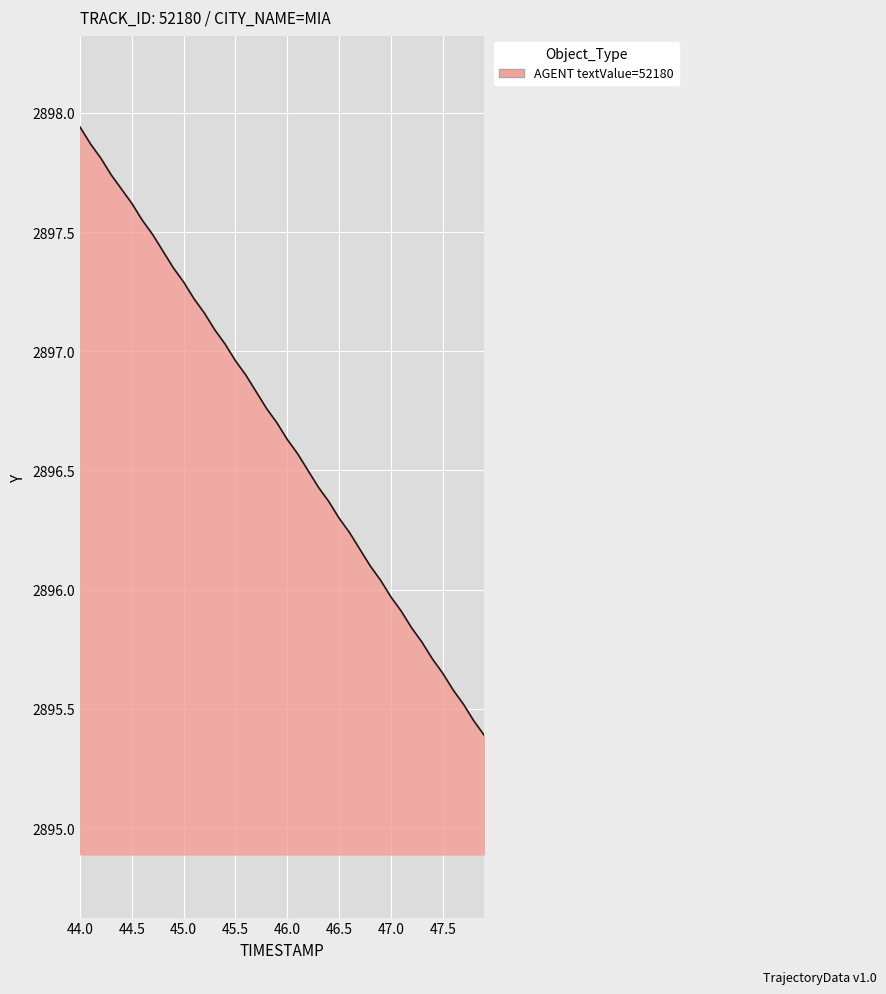

The value at 44.5 is 4715.6. True or false?

False